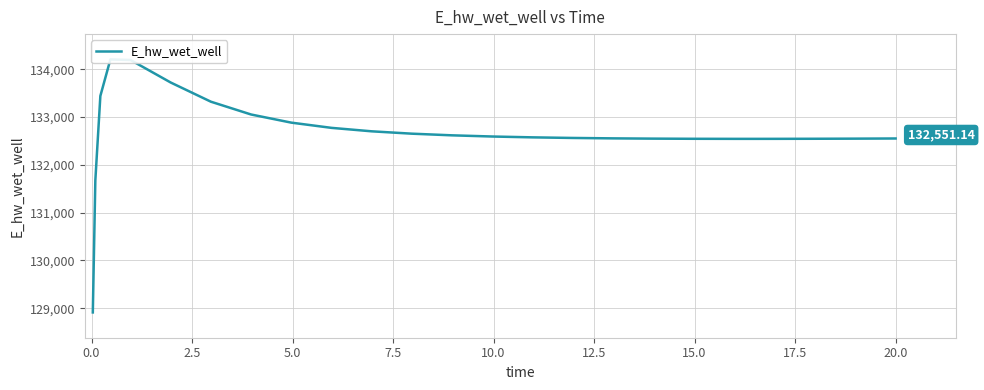

True or false: the data shows 86271.8 at 12.5.

False